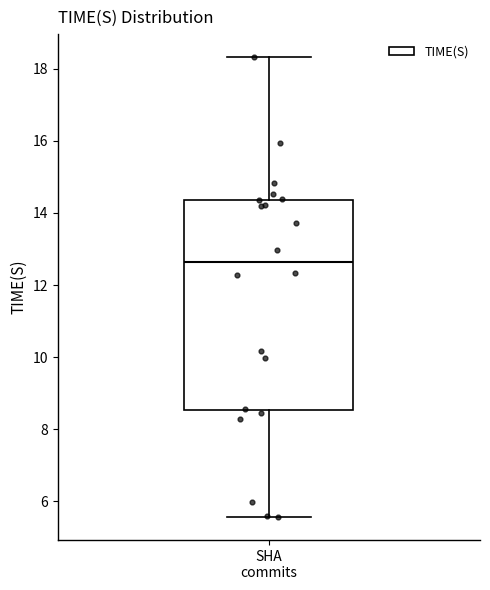

Where is the upper edge of the box for SHA commits on the y-axis? The values are not printed on the chart, so give them approximately, as read against the axis.

14.4